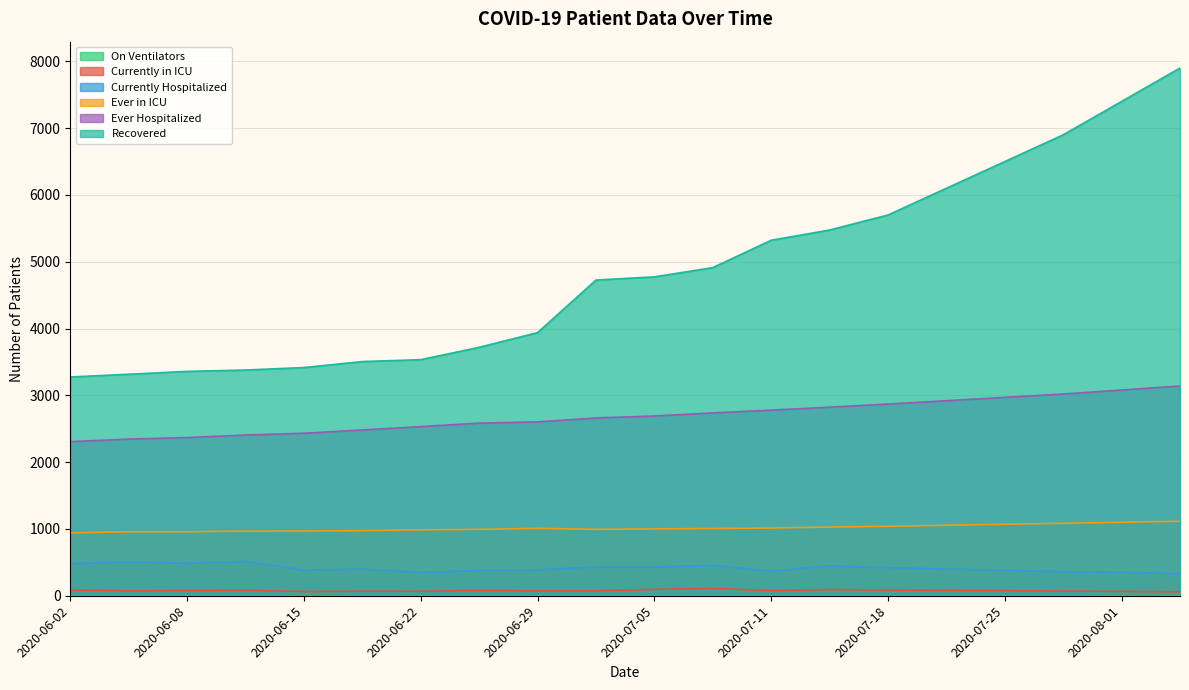

What position from the right is 2020-08-01?

2